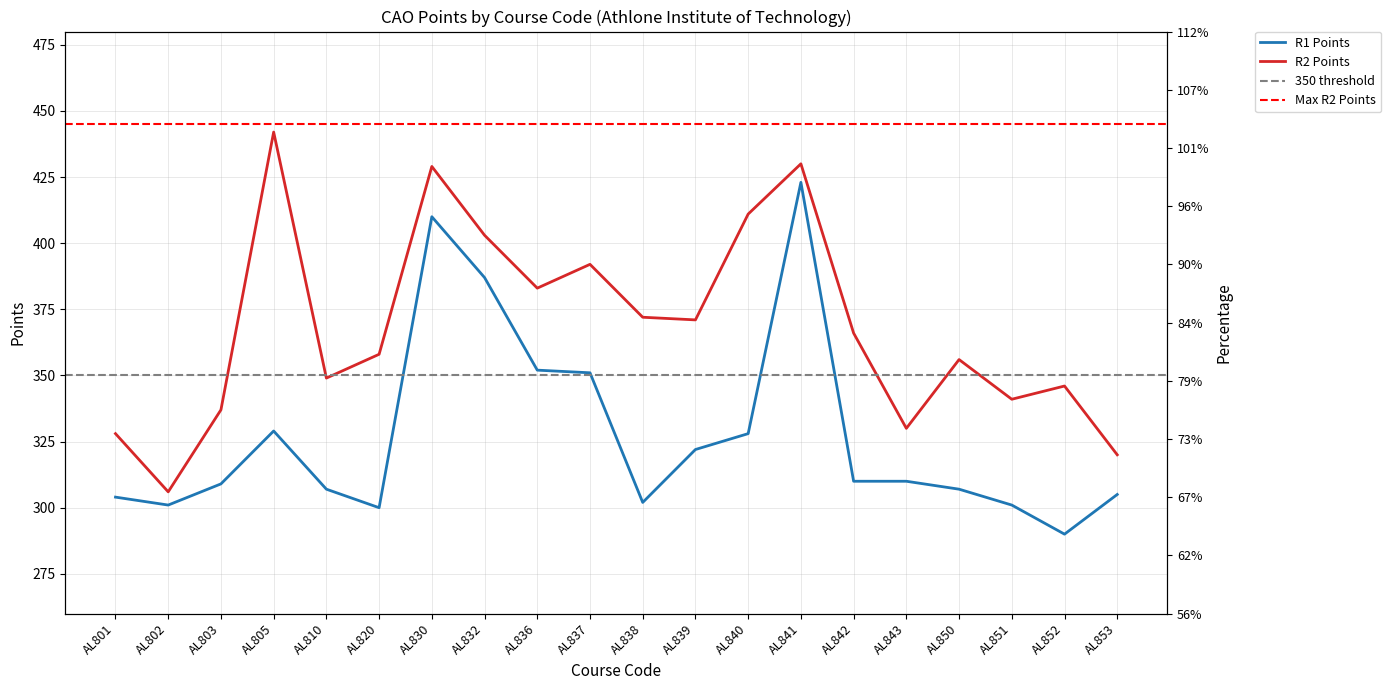

True or false: R2 Points and R1 Points cross at least once.

False